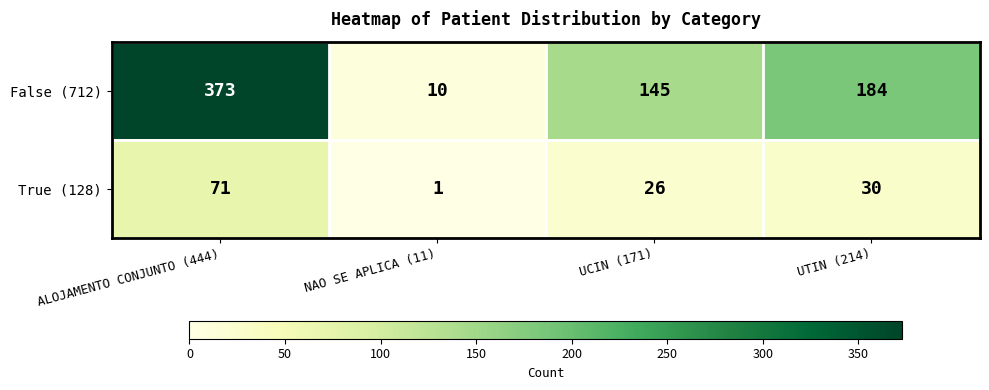

At UTIN (214), list the series in order from smallest to largest.

True (128), False (712)